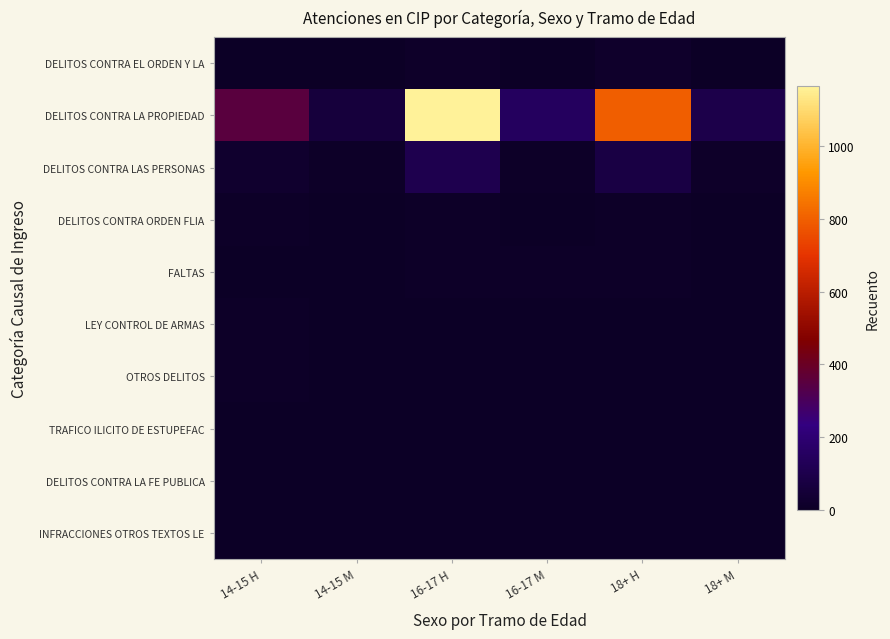

At how many categories does at least one series exceed 432?

2